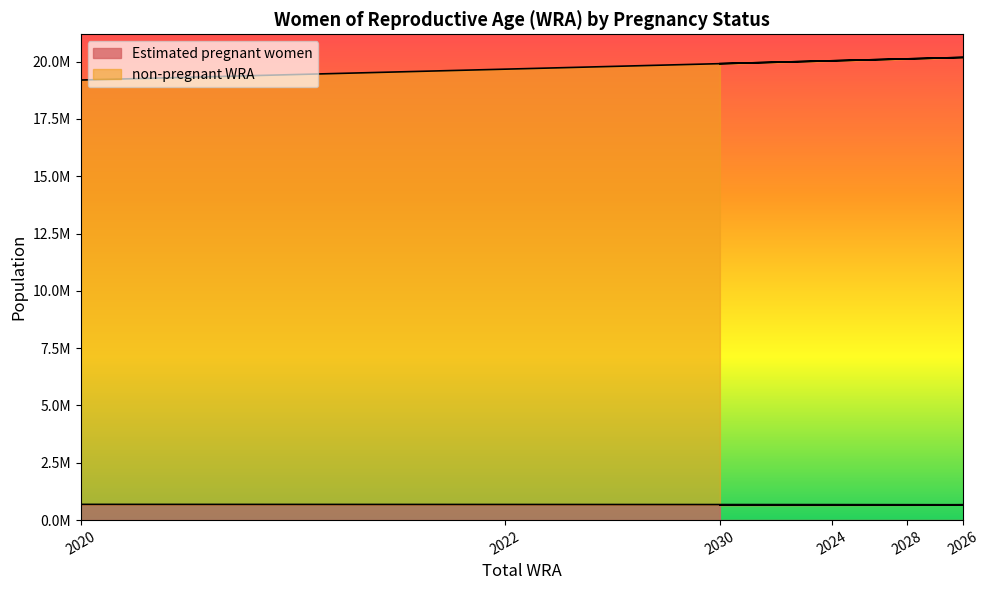

What is the difference between the maximum and minimum values in the Estimated pregnant women series?

29489.7